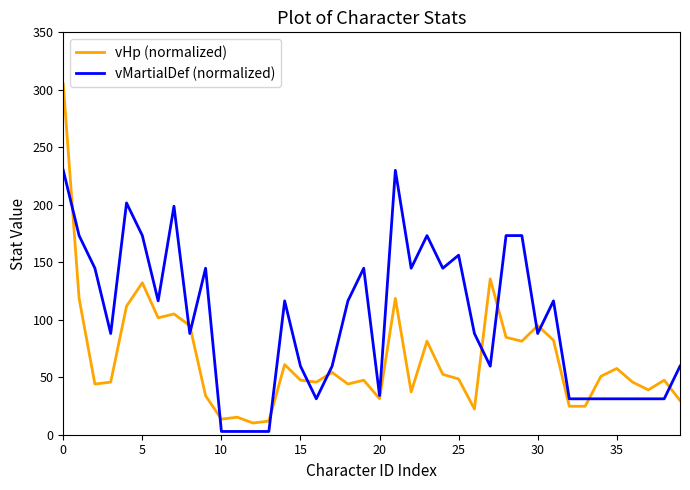

Which series has the largest total across all categories?

vMartialDef (normalized)